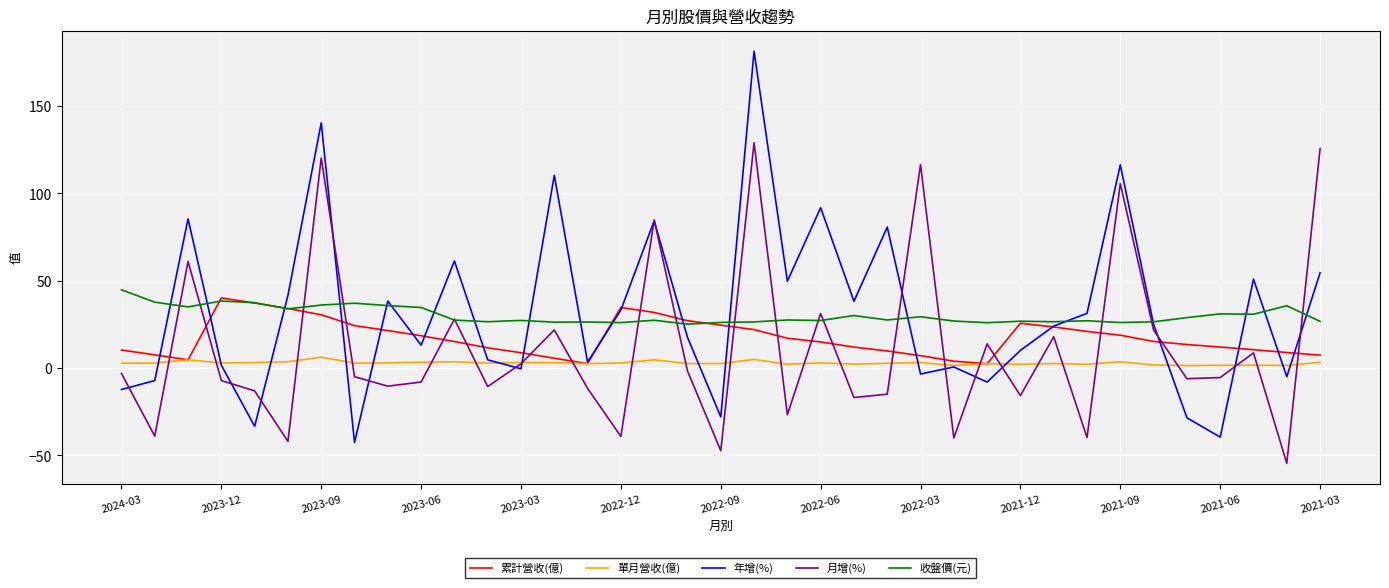

Which series has the widest spread of values?

年增(%)